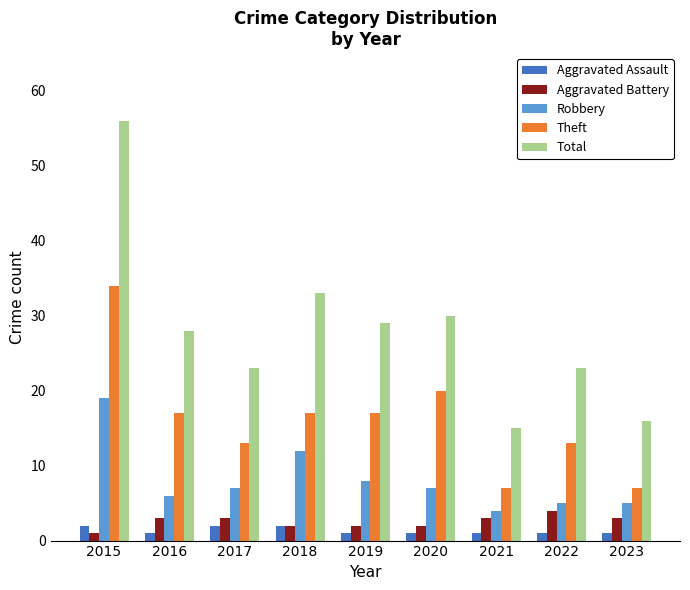

Which category has the lowest value in the Robbery series?

2021